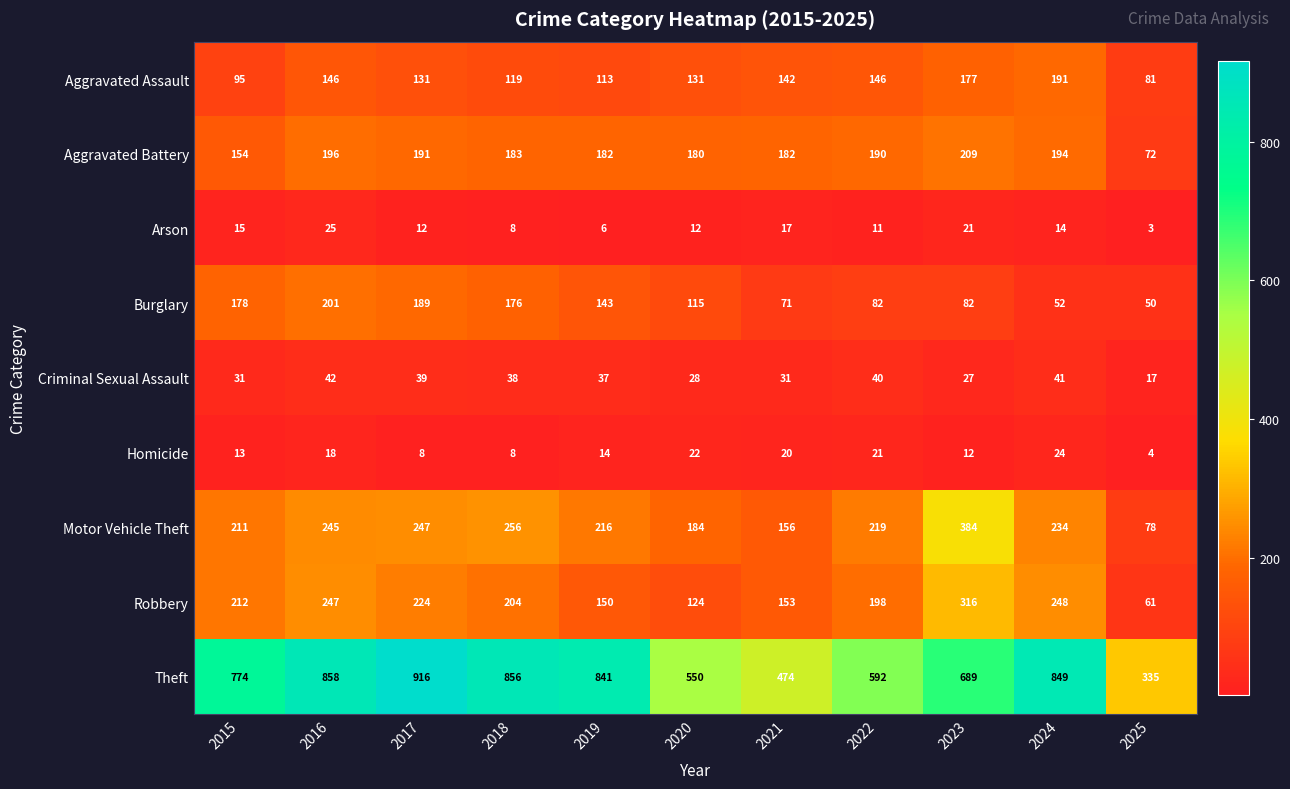

What is the spread (max minus min) of values at 2020?

538